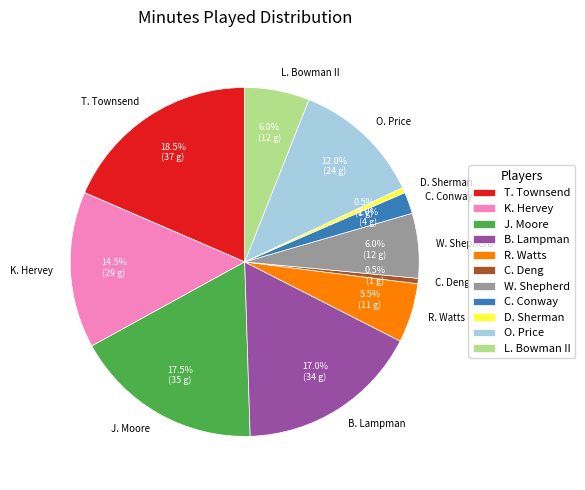

Which has a higher value, W. Shepherd or C. Conway?

W. Shepherd